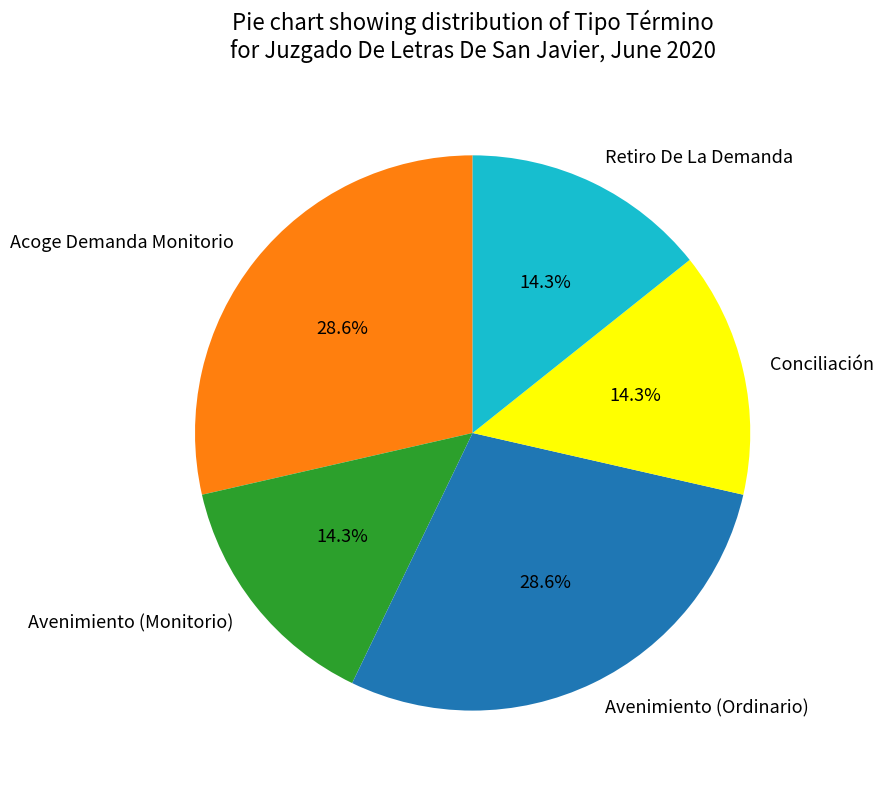

Is the sum of Retiro De La Demanda and Acoge Demanda Monitorio greater than half?

No